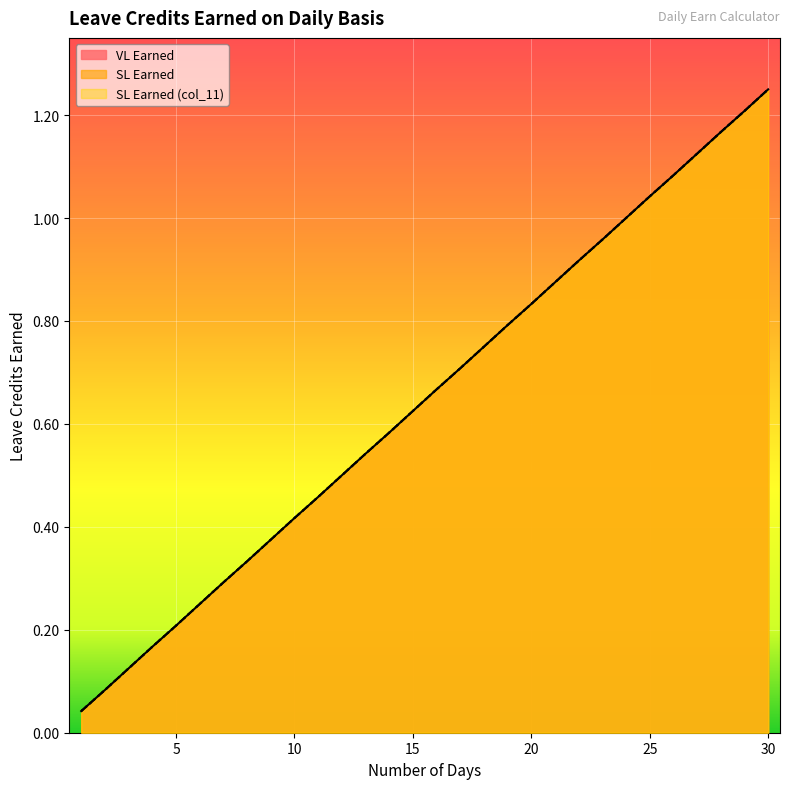

At how many categories does at least one series exceed 0?

30